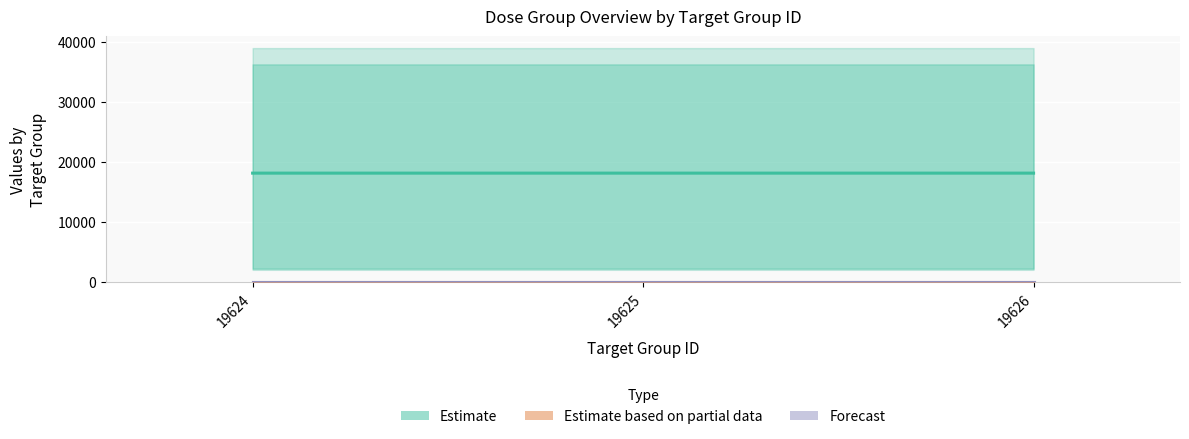

What is the value of the Estimate based on partial data bar at the 2nd from the left?

32.5